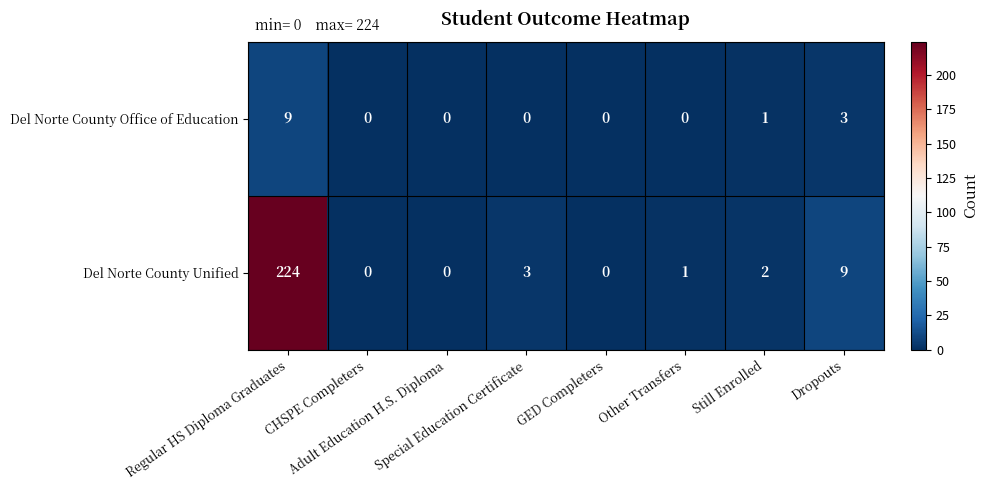

List the series in order of their overall mean, lowest first.

Del Norte County Office of Education, Del Norte County Unified